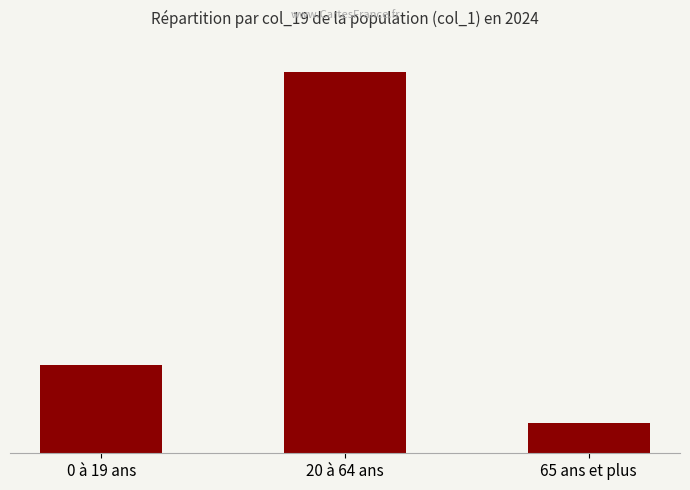

Does the chart contain stacked bars?

No